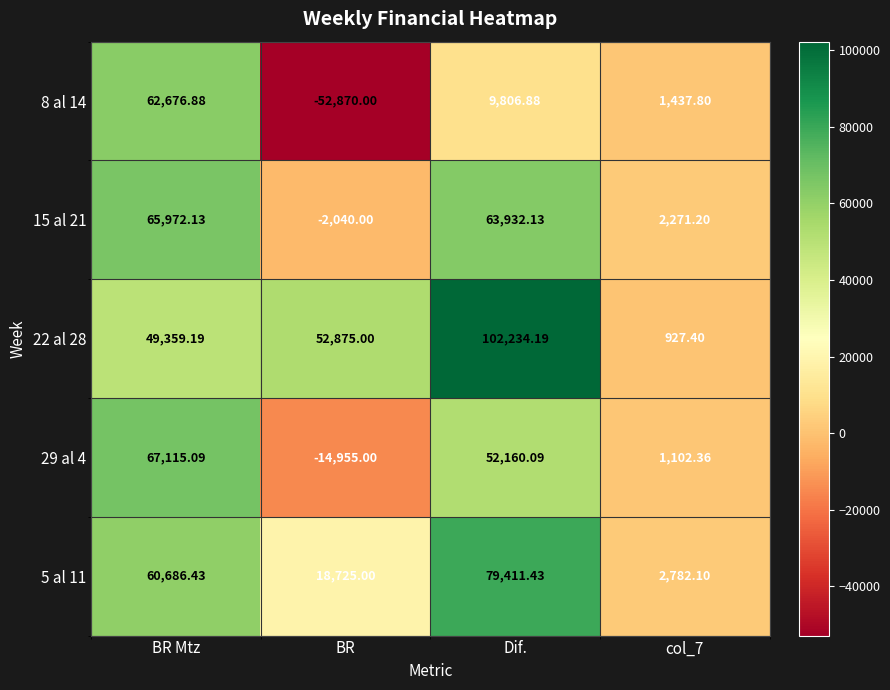

List the series in order of their peak value, lowest first.

8 al 14, 15 al 21, 29 al 4, 5 al 11, 22 al 28